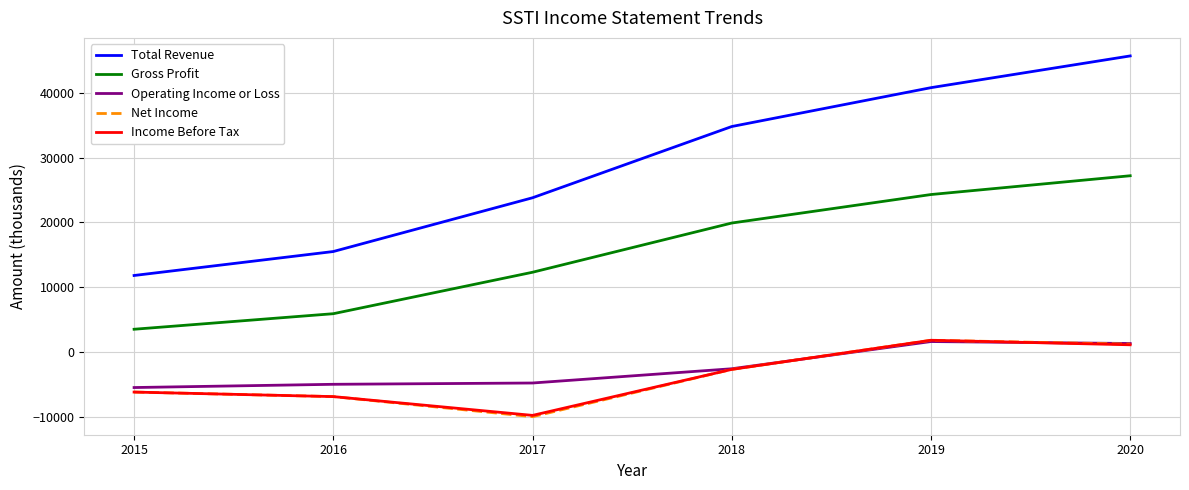

What is the sum of the Operating Income or Loss values at 2015 and 2020?

-4200